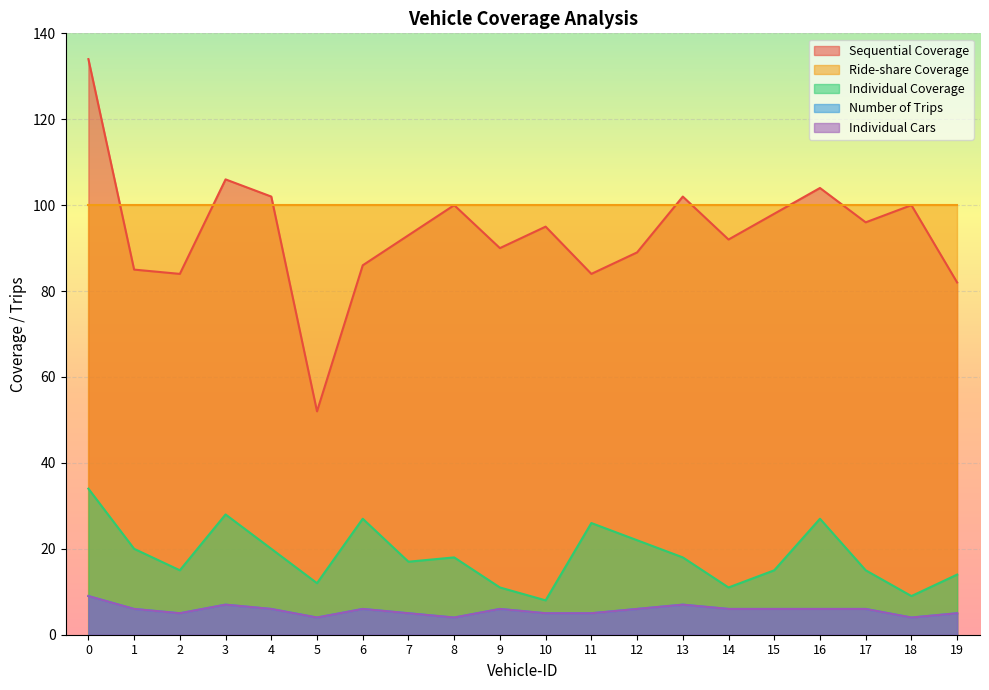

What is the value of the Individual Cars point at the 3rd from the left?

5